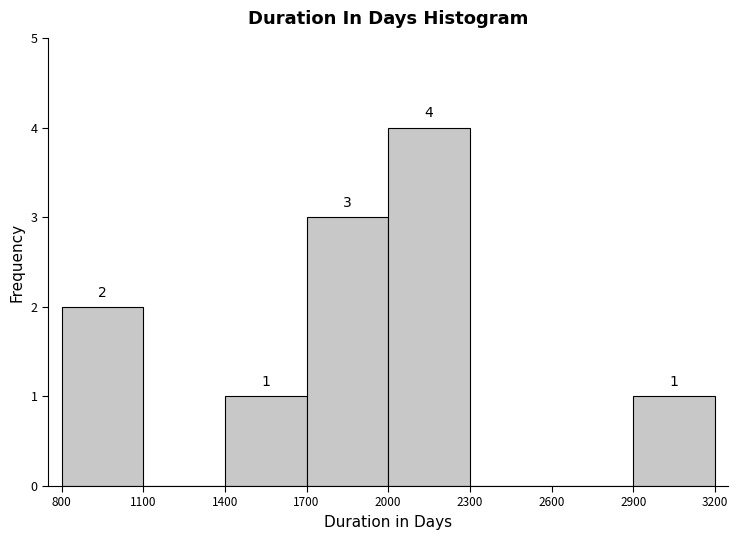

Over which range of the x-axis is the bar tallest?

2000 to 2300